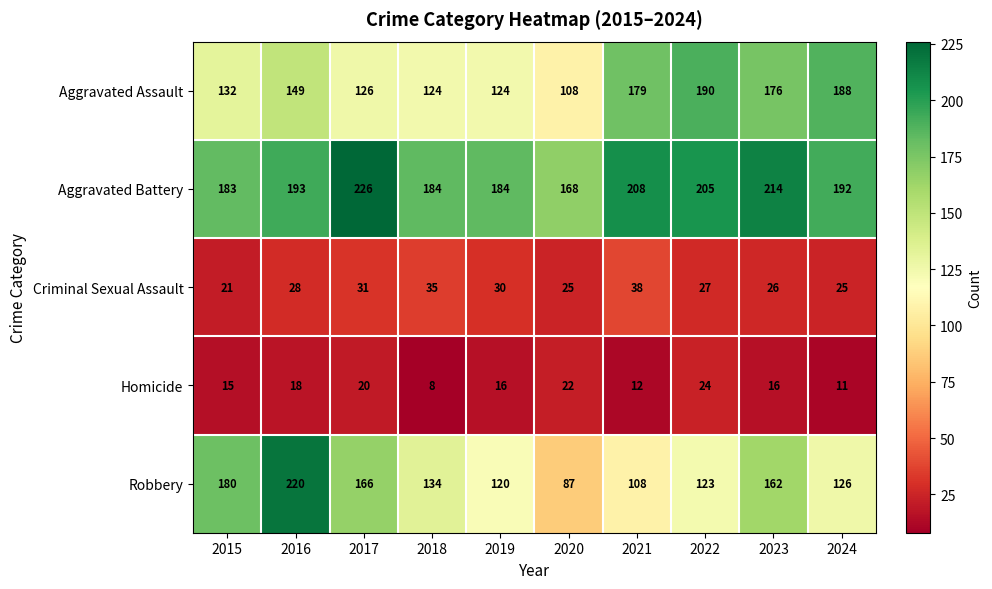

How many data points does each series have?

10